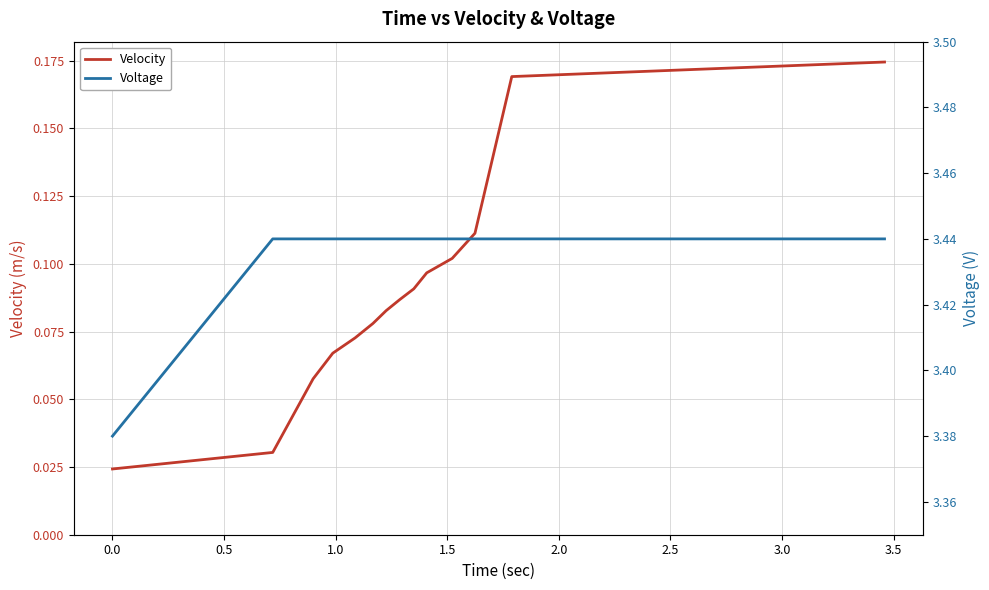

What is the difference between the maximum and minimum values in the Voltage series?

0.1